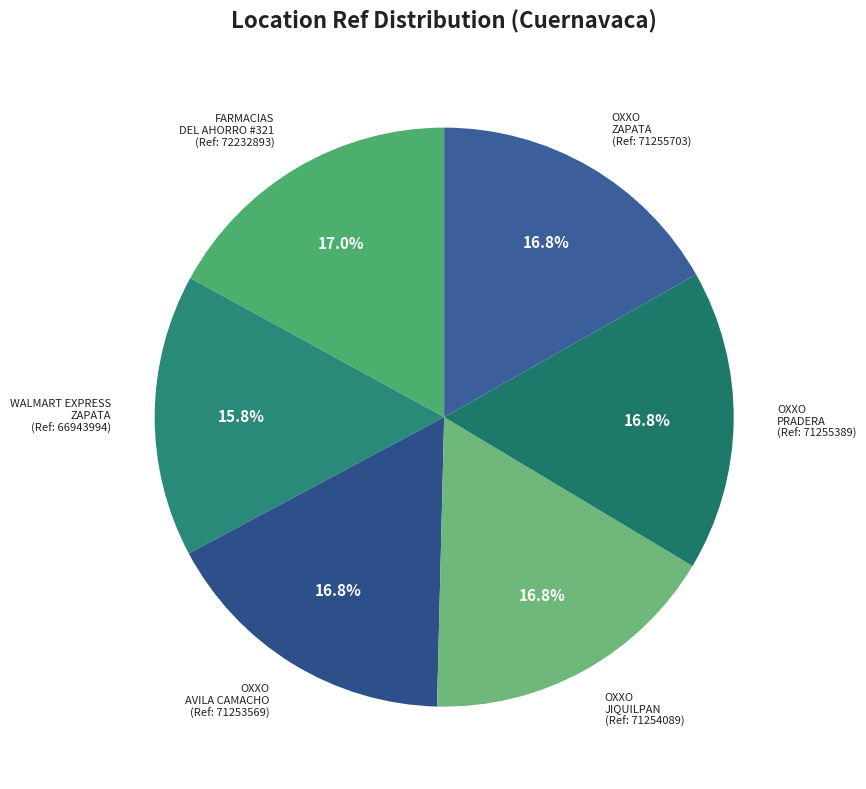

Which category has the smallest portion of the pie?

WALMART EXPRESS ZAPATA